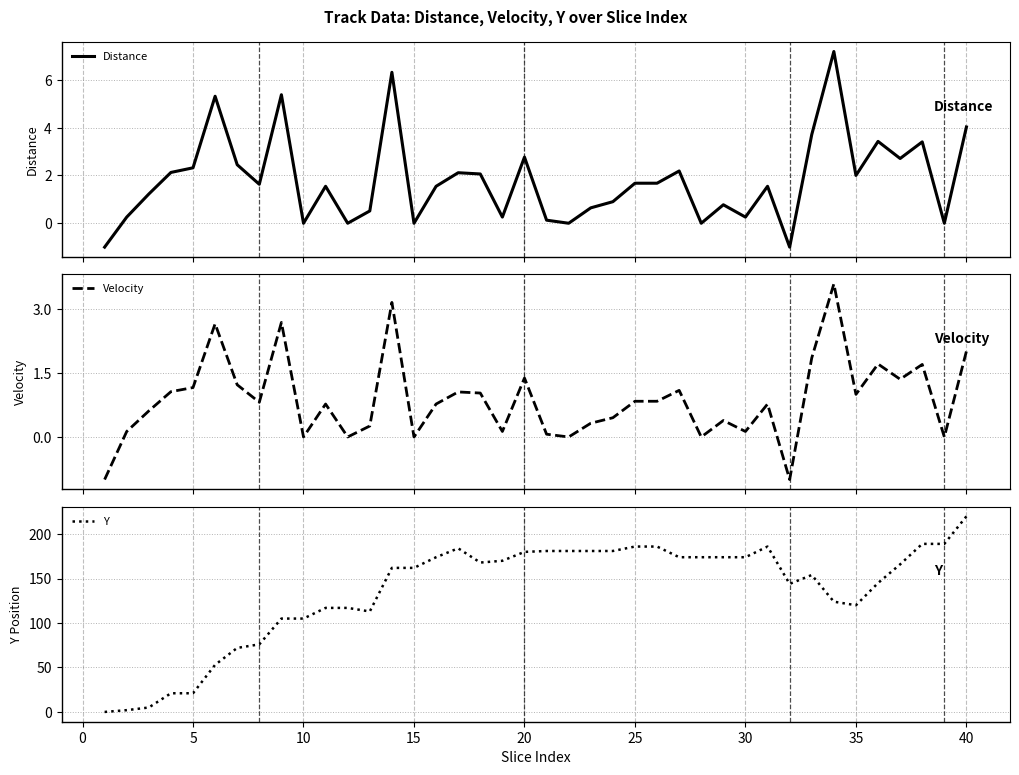

True or false: Y has a value of 323 at 20.

False